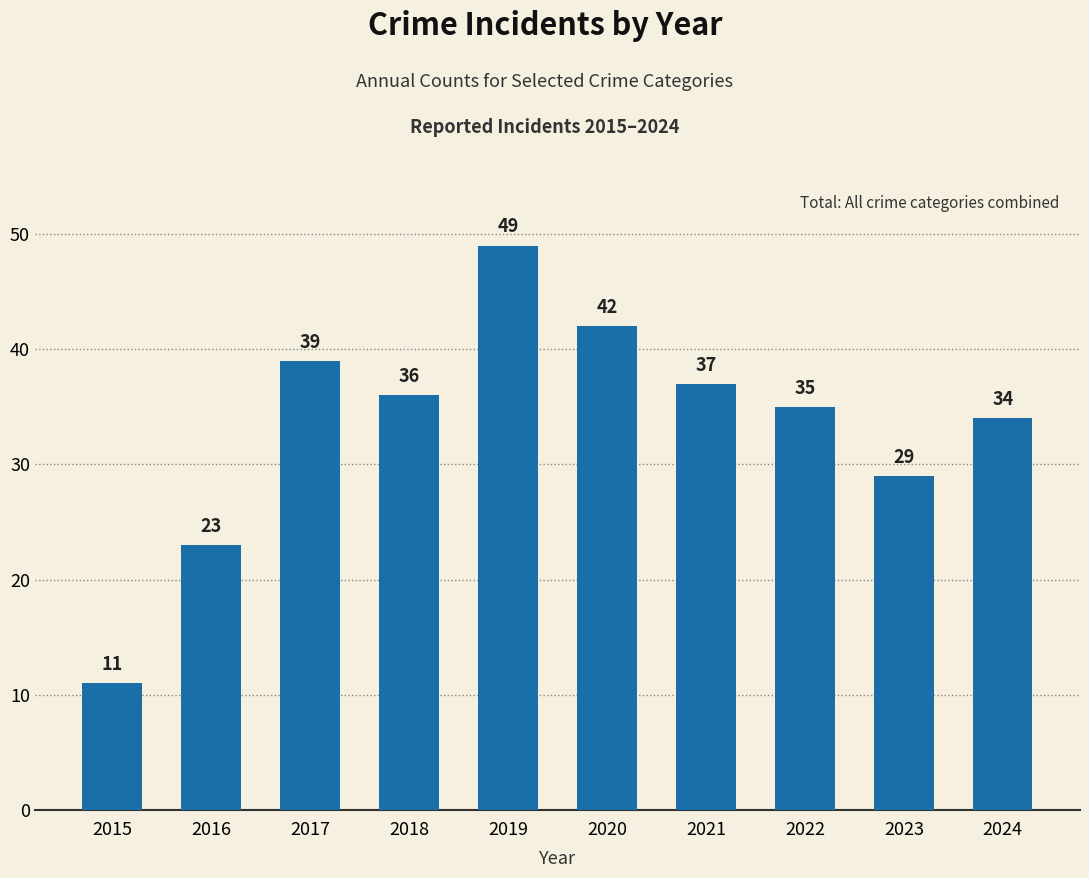

How many series are shown in this chart?

1